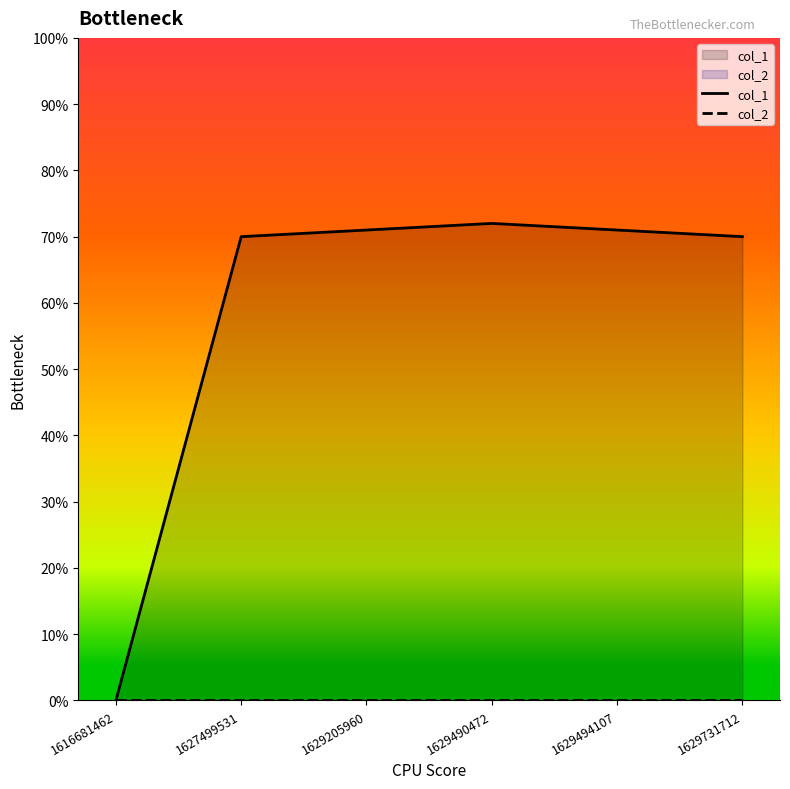

List the series in order of their overall mean, highest first.

col_1, col_2